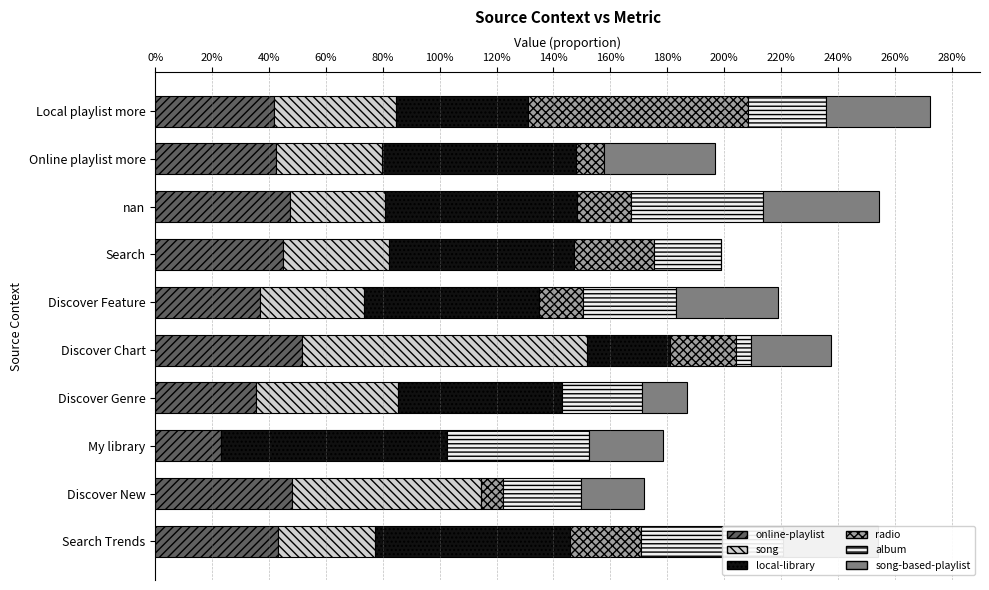

Between Discover Chart and Search Trends, which series saw the biggest shift?

song